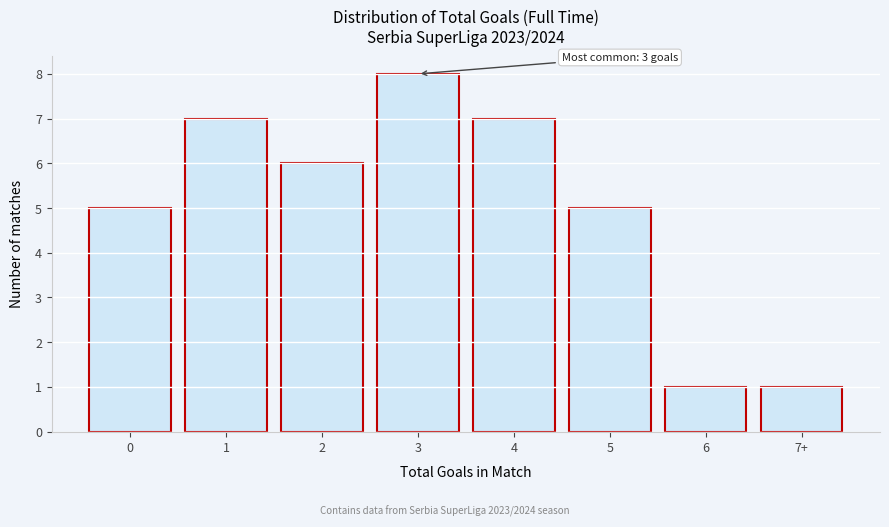

Reading left to right, what are all the values shown in this chart?

5	7	6	8	7	5	1	1